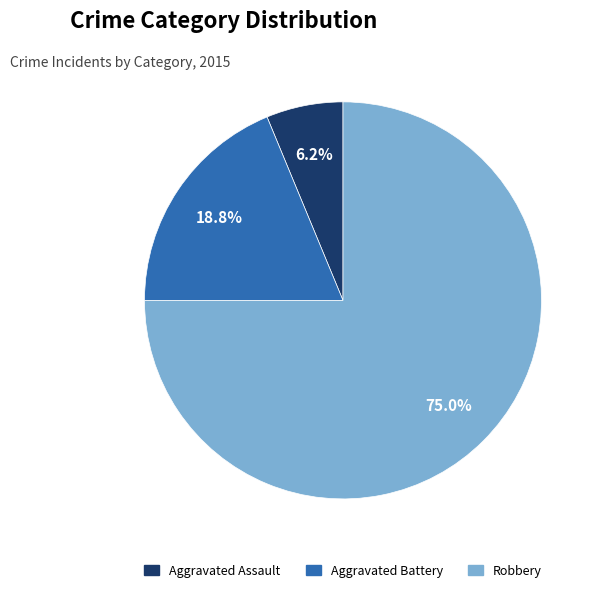

What percentage is the Robbery slice, to the nearest percent?

75%